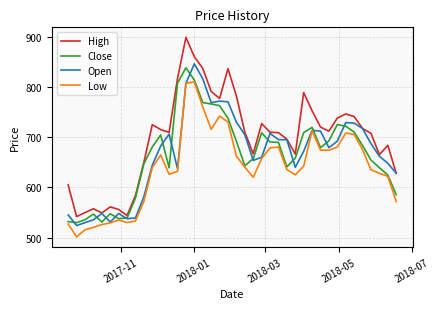

Which series has the largest total across all categories?

High